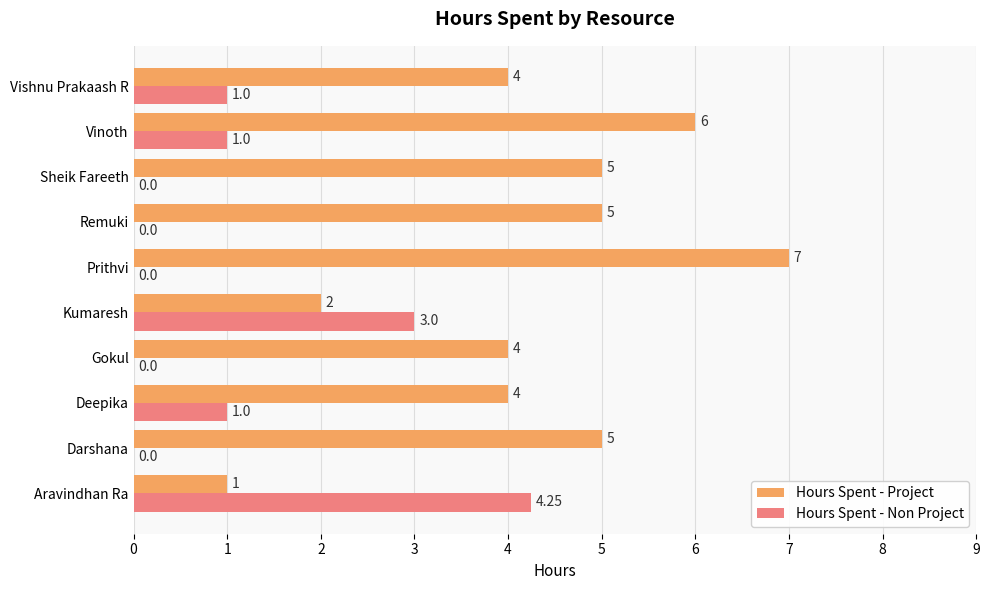

Which series has the largest total across all categories?

Hours Spent - Project